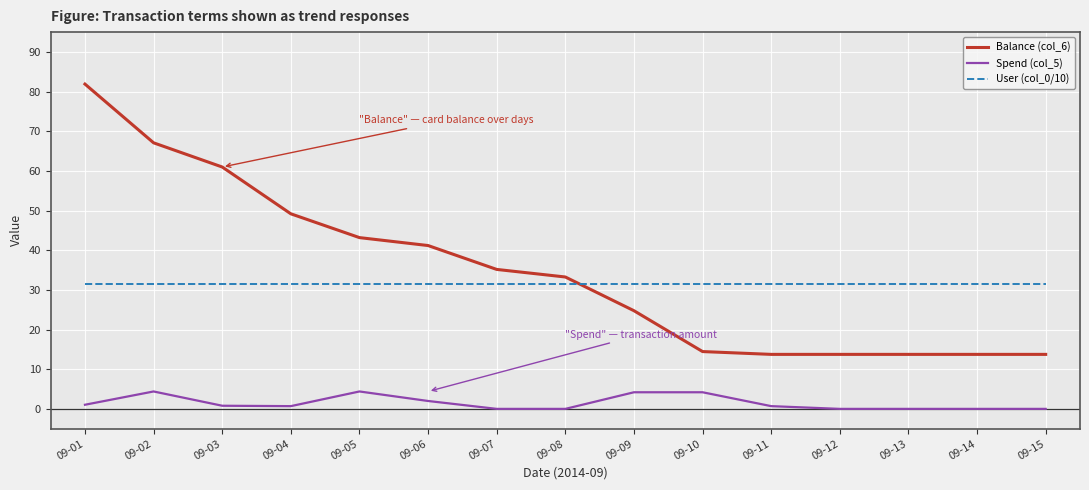

What is the maximum value shown in the chart?

81.9